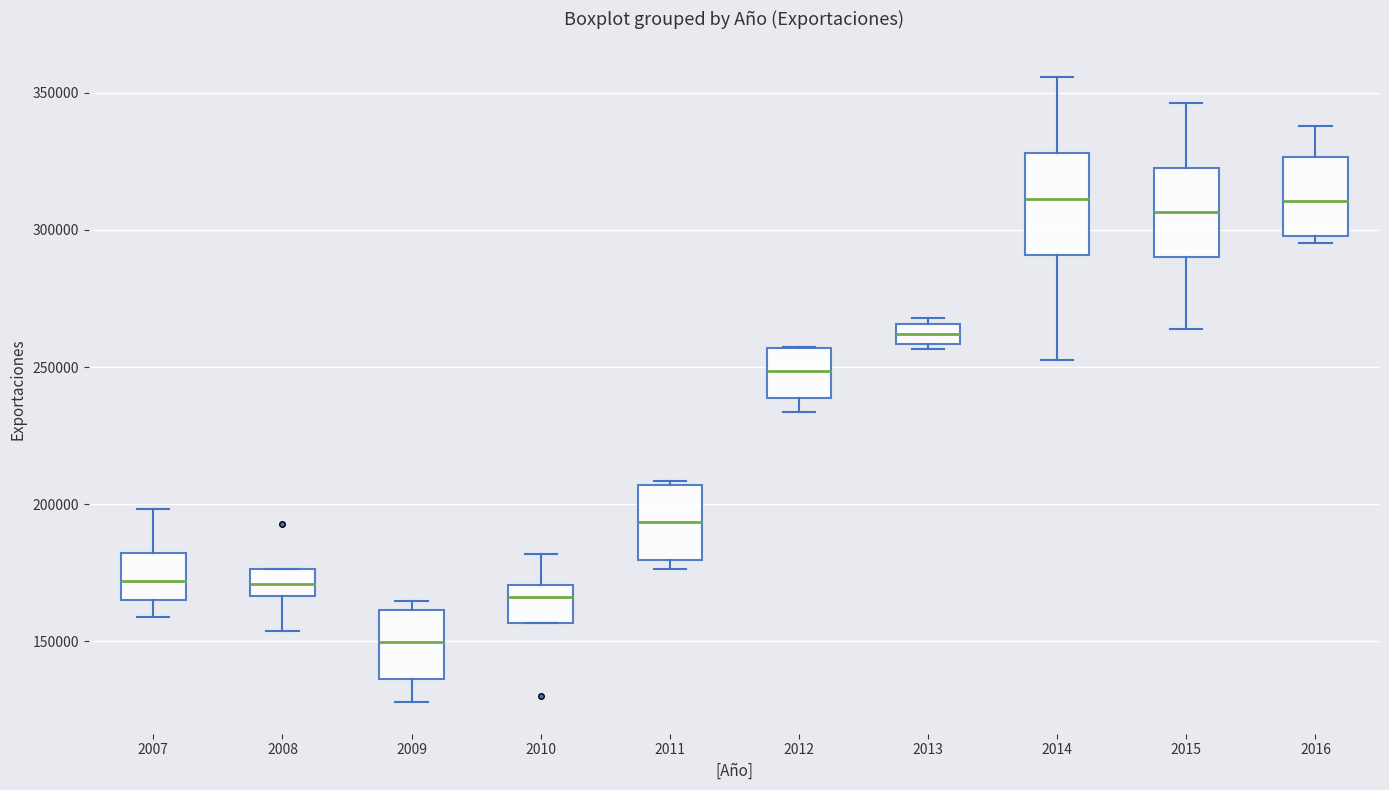

Where does the lower whisker of the box at x = 2009 end on the y-axis? The values are not printed on the chart, so give them approximately, as read against the axis.

130000